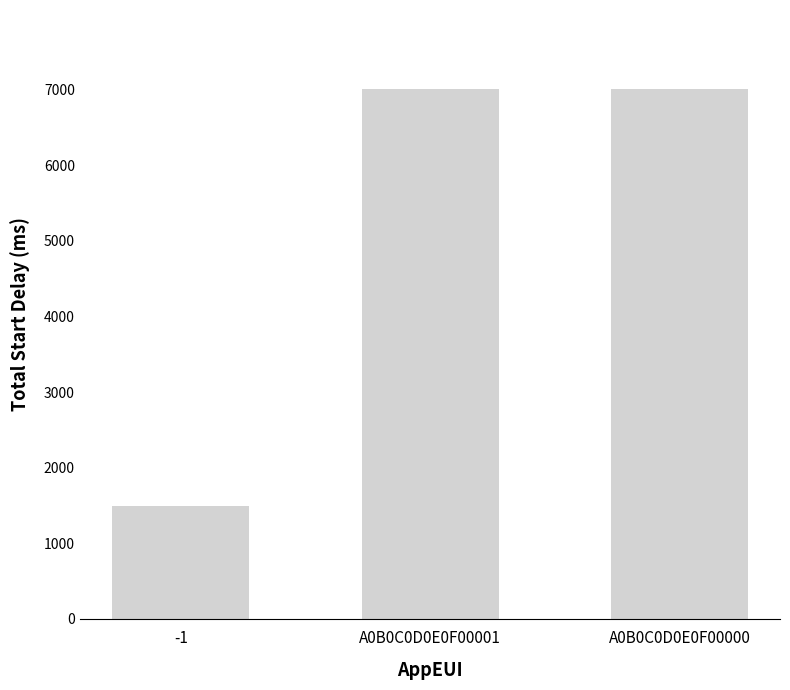

Reading left to right, list all the values displayed in this chart.

-1=1500	A0B0C0D0E0F00001=7000	A0B0C0D0E0F00000=7000